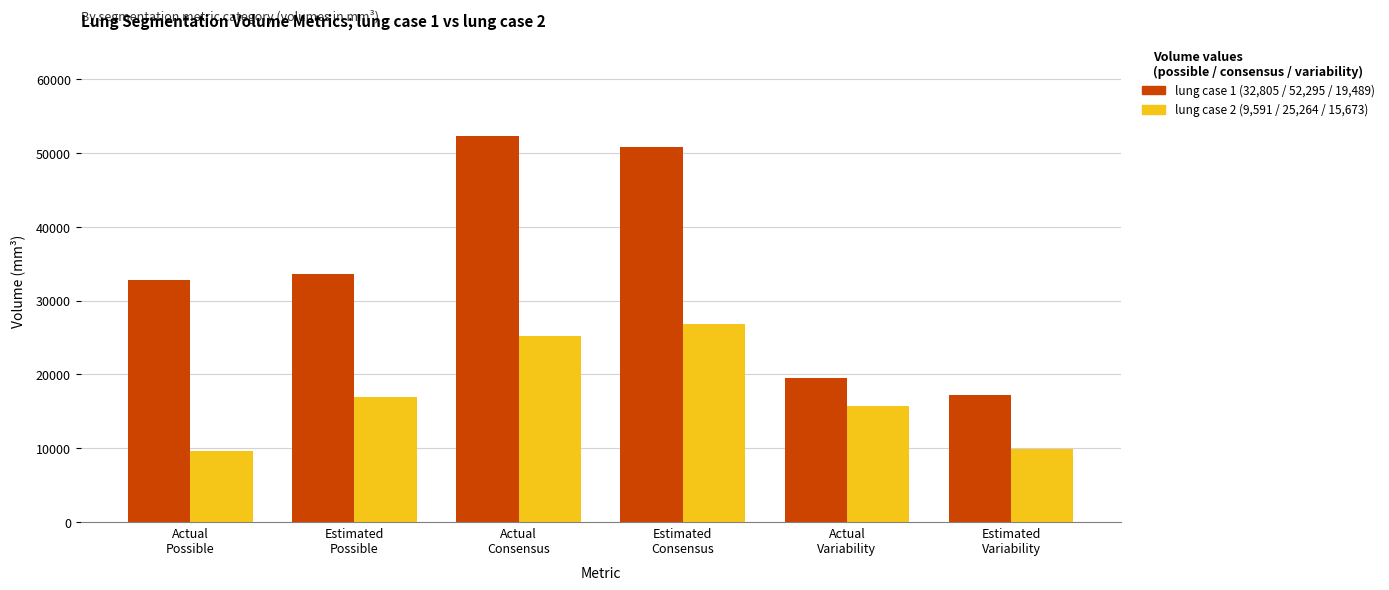

Reading left to right, transcribe all the data shown in this chart.

lung case 1: Actual
Possible=32805.9	Estimated
Possible=33630.9	Actual
Consensus=52295.7	Estimated
Consensus=50792.5	Actual
Variability=19489.8	Estimated
Variability=17161.7
lung case 2: Actual
Possible=9591.1	Estimated
Possible=16909.8	Actual
Consensus=25264.9	Estimated
Consensus=26866.5	Actual
Variability=15673.8	Estimated
Variability=9956.7